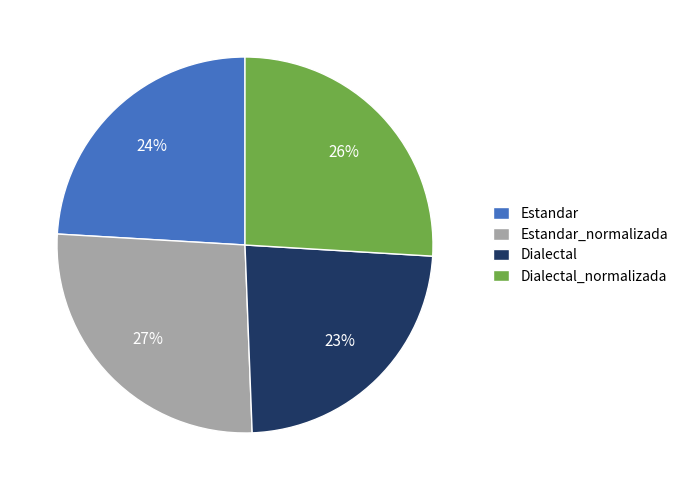

How many slices are in this pie chart?

4